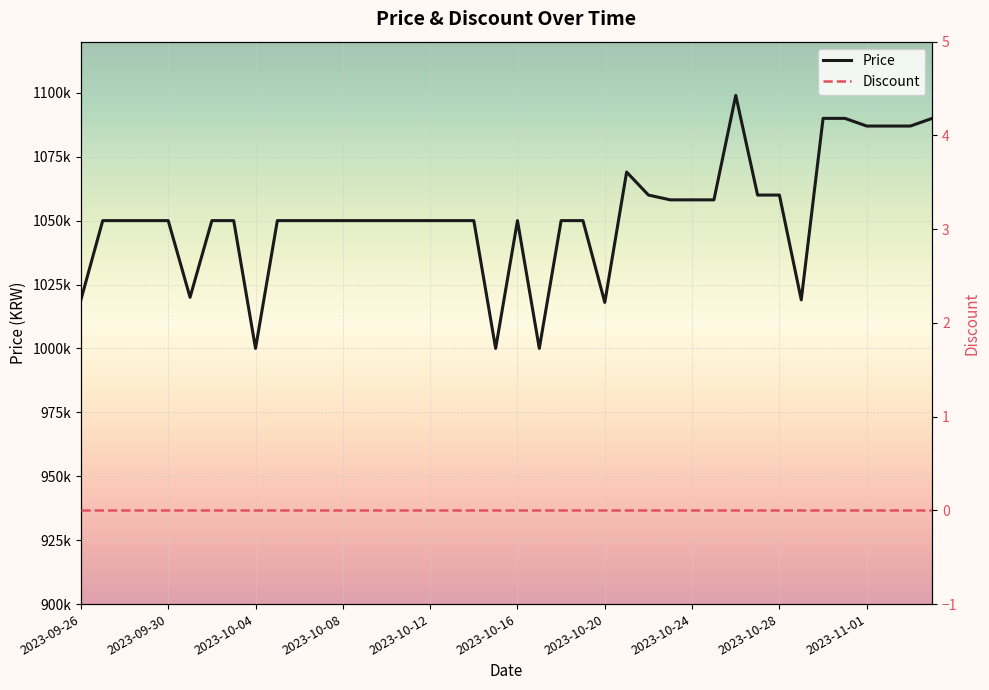

Rank the series by their average value, from lowest to highest.

Discount, Price